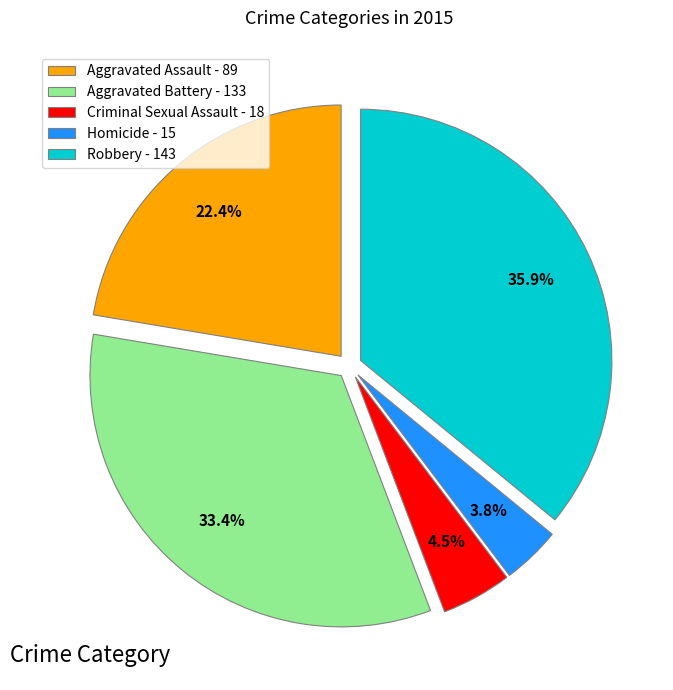

Which has a higher value, Aggravated Battery or Homicide?

Aggravated Battery